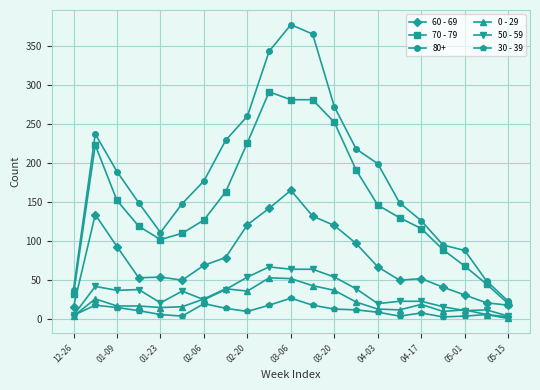

What is the smallest value displayed?

1